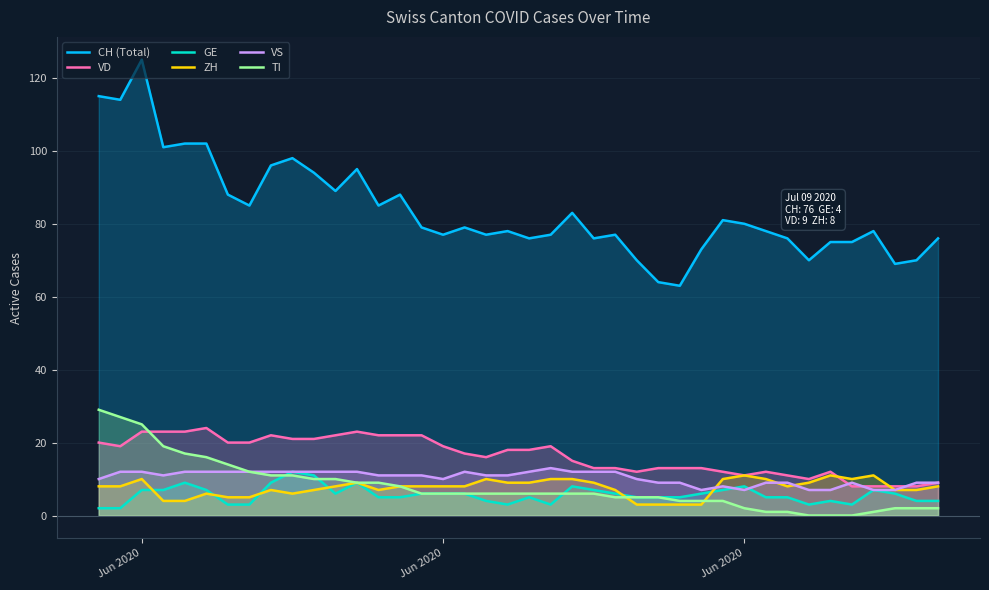

Which series has the largest total across all categories?

CH (Total)